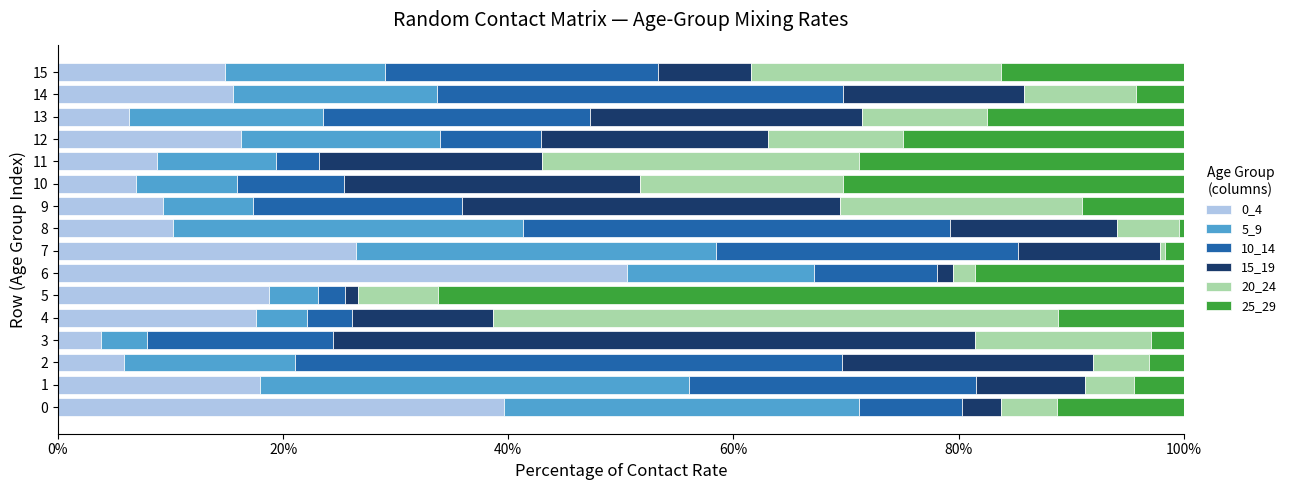

What is the total value across all series at 1?

100.0